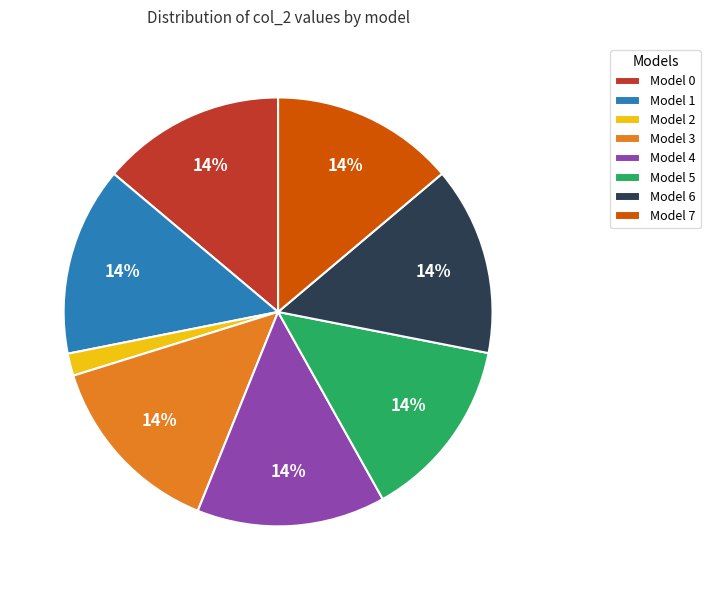

To the nearest percent, what percentage of the pie is Model 4?

14%